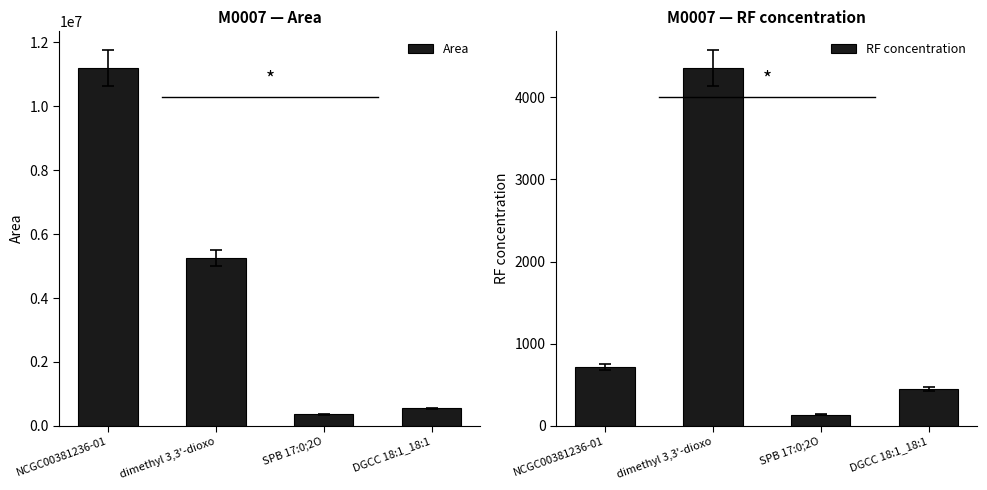

What is the average value of the Area series?

4340700.9